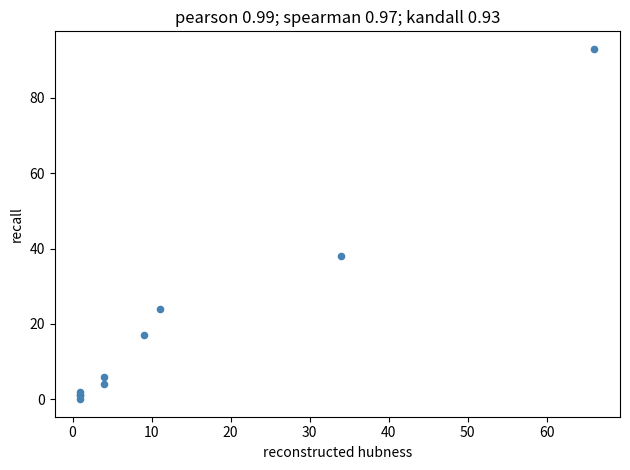

What Y value in the scatter plot is closest to 46?

38